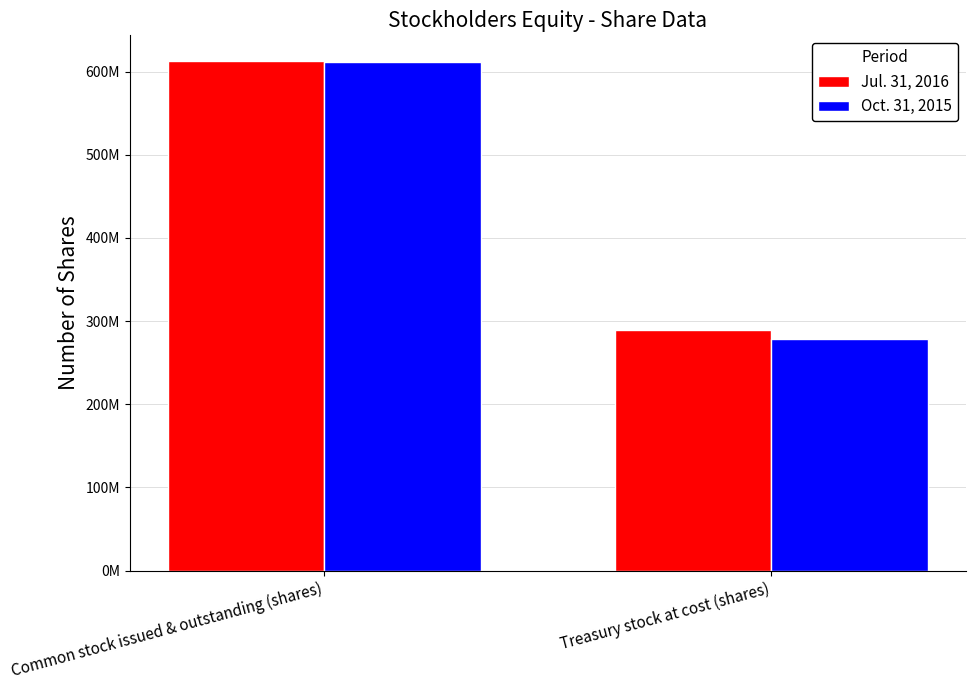

What are all the series names shown in the legend?

Jul. 31, 2016, Oct. 31, 2015